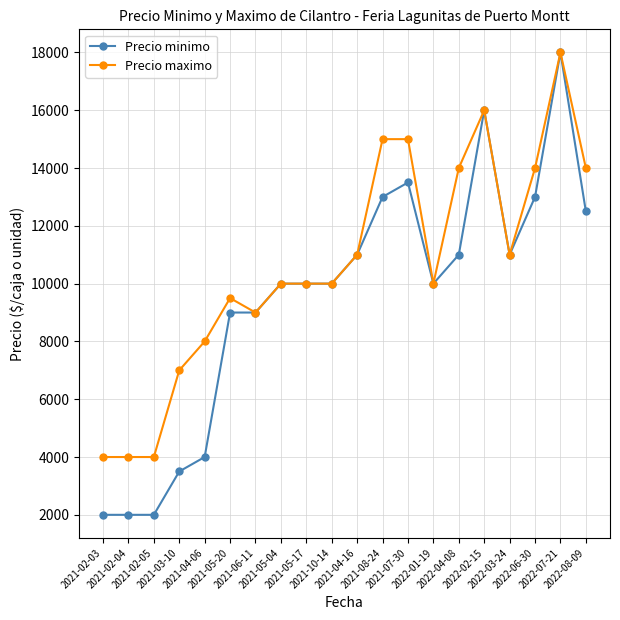

Reading right to left, extract all data points from this chart.

Precio minimo: 12500	18000	13000	11000	16000	11000	10000	13500	13000	11000	10000	10000	10000	9000	9000	4000	3500	2000	2000	2000
Precio maximo: 14000	18000	14000	11000	16000	14000	10000	15000	15000	11000	10000	10000	10000	9000	9500	8000	7000	4000	4000	4000